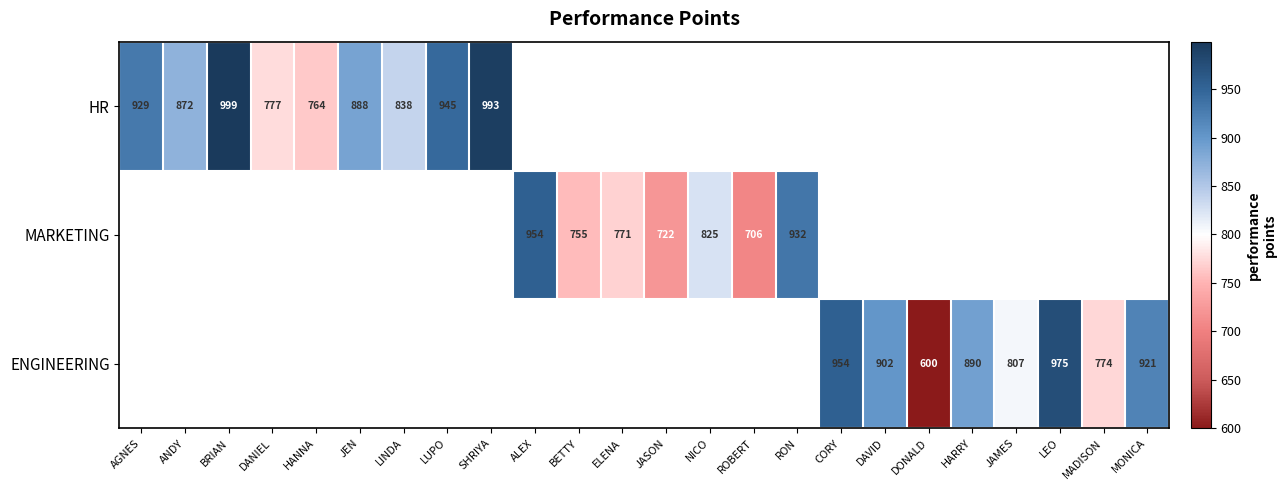

How many values in the MARKETING series exceed 771?

3